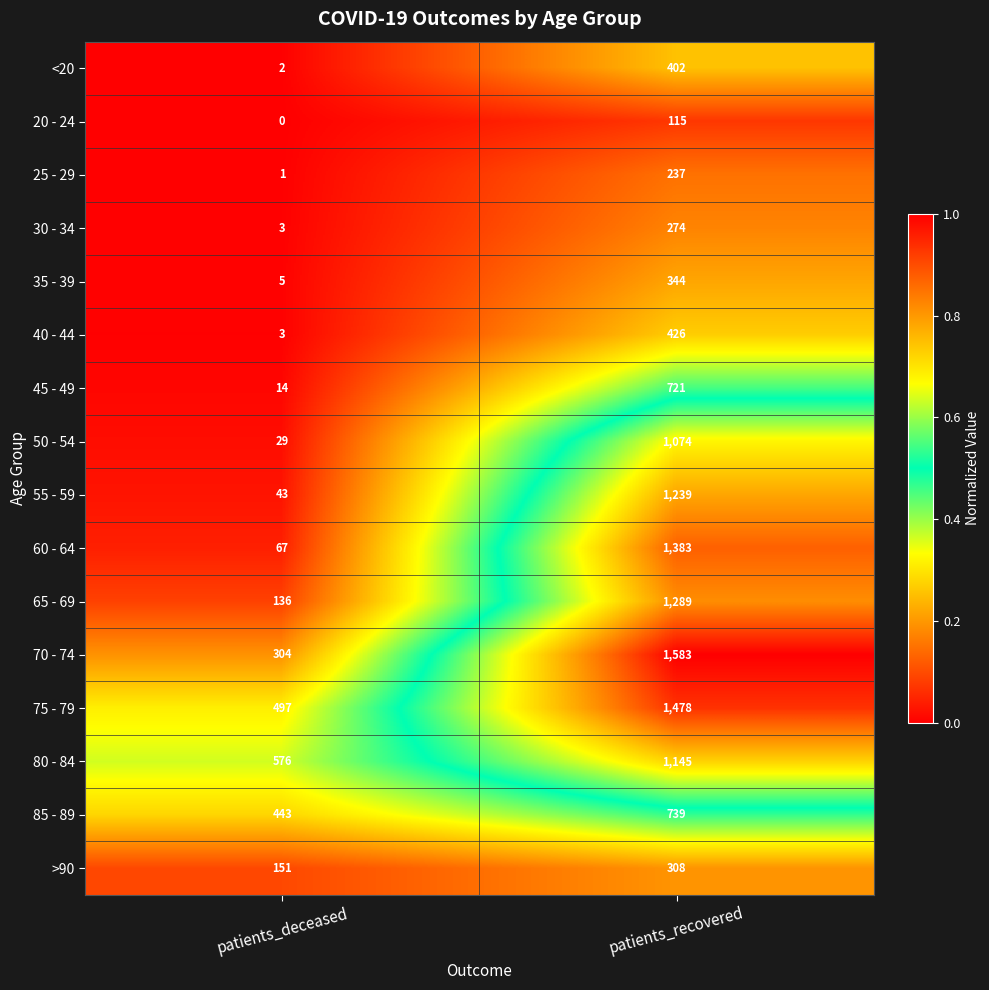

At which label is 65 - 69 closest to 712?

patients_deceased